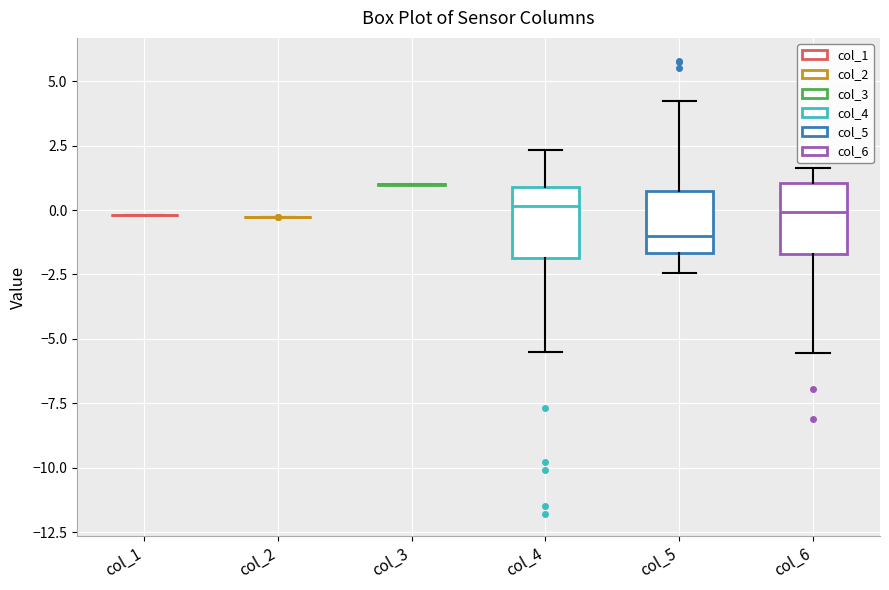

Reading left to right, read every box against the y-axis: the position of its median line, the range the box covers, and the ends of its whiskers. The values are not printed on the chart, so give them approximately, as read against the axis.

col_1: box collapsed to a line at 0.0, whiskers 0.0 to 0.0
col_2: box collapsed to a line at -0.5, whiskers -0.5 to -0.5
col_3: box collapsed to a line at 1.0, whiskers 1.0 to 1.0
col_4: median 0.0, box -2.0 to 1.0, whiskers -5.5 to 2.5
col_5: median -1.0, box -1.5 to 0.5, whiskers -2.5 to 4.0
col_6: median 0.0, box -1.5 to 1.0, whiskers -5.5 to 1.5